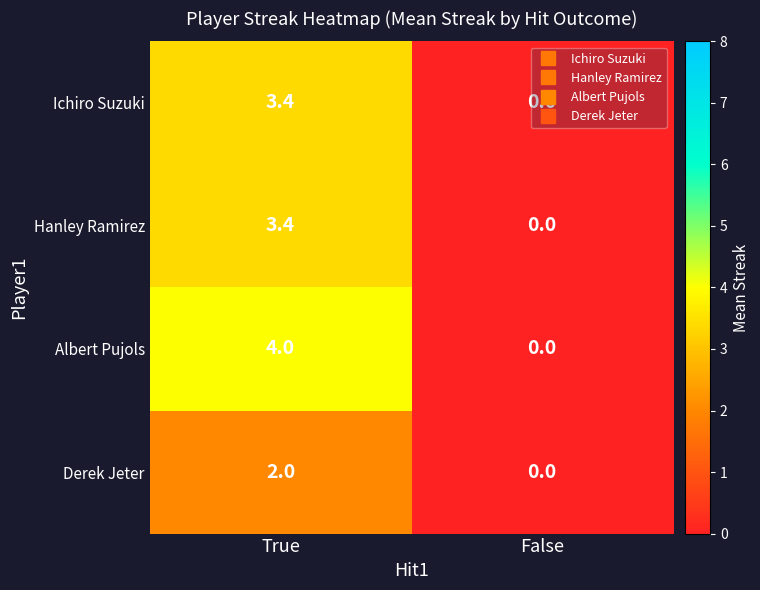

Where does the Ichiro Suzuki series first go above 3?

True